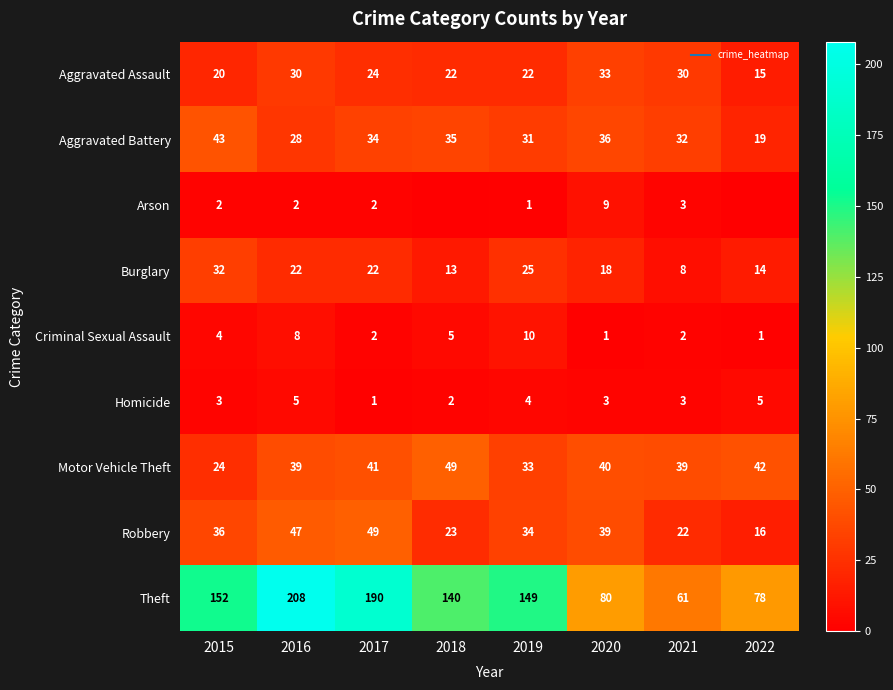

How many distinct data groups are displayed?

9